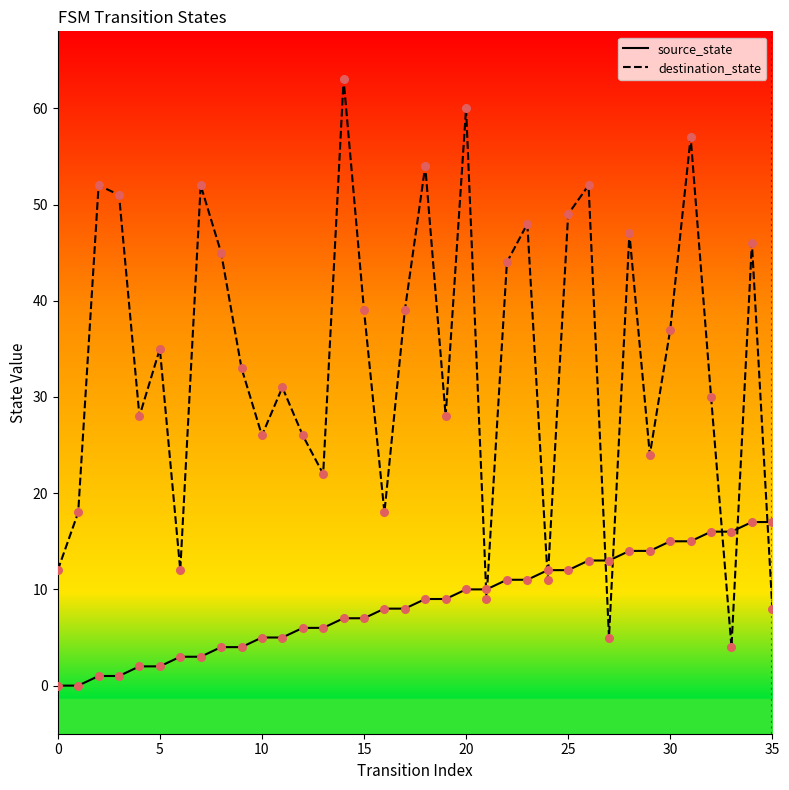

Which series contains the highest Y value?

destination_state